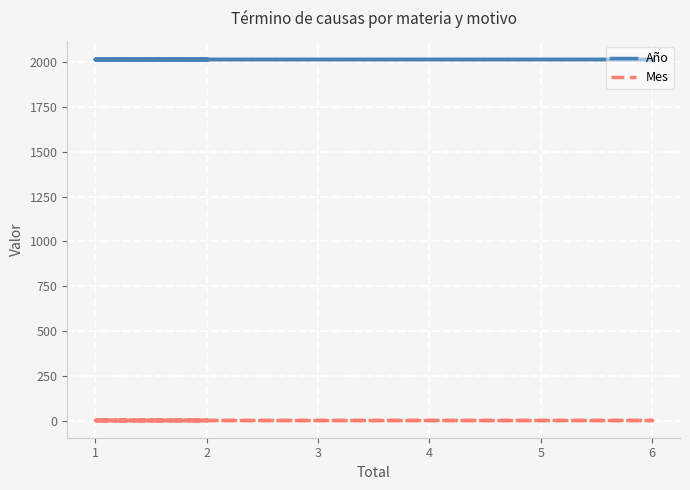

The Mes series shows 11 at 2. True or false?

False